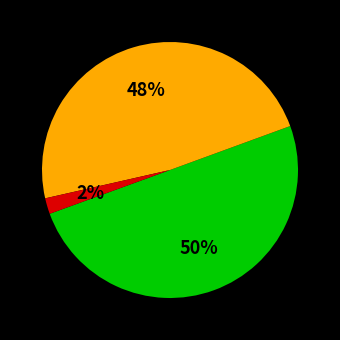

To the nearest percent, what is the difference between the largest and smallest slice percentages?

48%